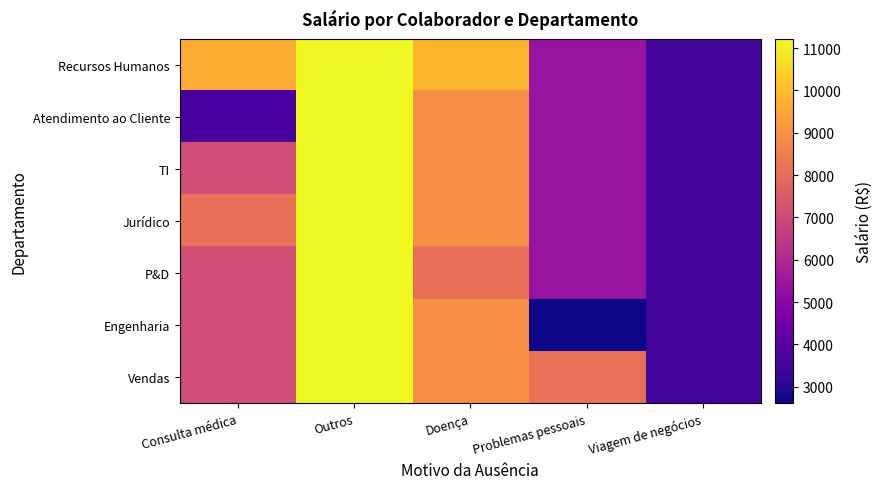

Reading right to left, extract all data points from this chart.

Recursos Humanos: Viagem de negócios=3577.6	Problemas pessoais=5372.9	Doença=9822.4	Outros=11215.5	Consulta médica=9620.8
Atendimento ao Cliente: Viagem de negócios=3577.6	Problemas pessoais=5372.9	Doença=8956.5	Outros=11215.5	Consulta médica=3593.7
TI: Viagem de negócios=3577.6	Problemas pessoais=5372.9	Doença=8956.5	Outros=11215.5	Consulta médica=7111.3
Jurídico: Viagem de negócios=3577.6	Problemas pessoais=5372.9	Doença=8956.5	Outros=11215.5	Consulta médica=8119.5
P&D: Viagem de negócios=3577.6	Problemas pessoais=5372.9	Doença=8090.6	Outros=11215.5	Consulta médica=7111.3
Engenharia: Viagem de negócios=3577.6	Problemas pessoais=2605.8	Doença=8956.5	Outros=11215.5	Consulta médica=7111.3
Vendas: Viagem de negócios=3577.6	Problemas pessoais=8140.0	Doença=8956.5	Outros=11215.5	Consulta médica=7111.3